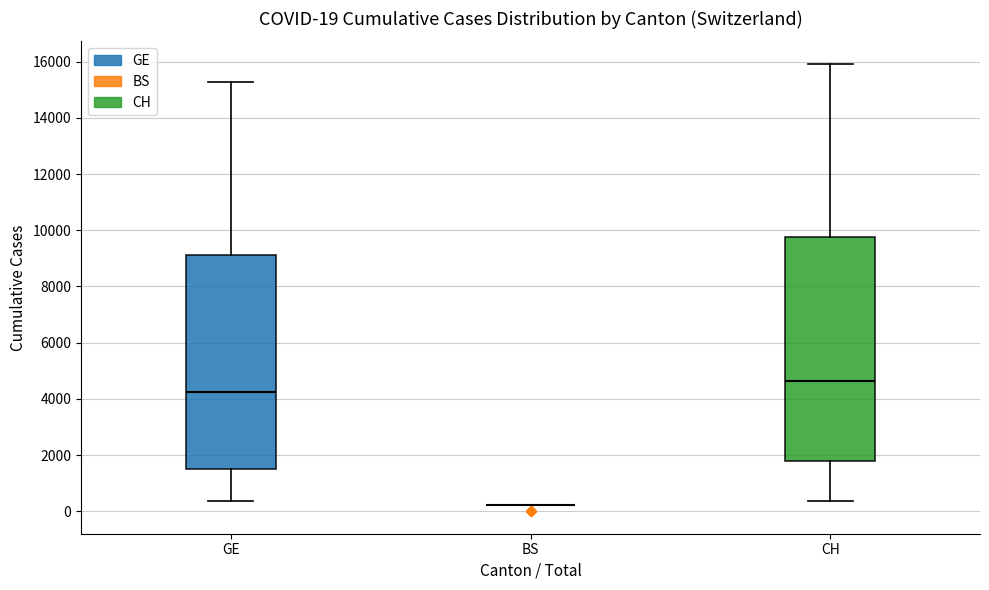

Which box is the tallest, from its lower edge to its upper edge?

CH